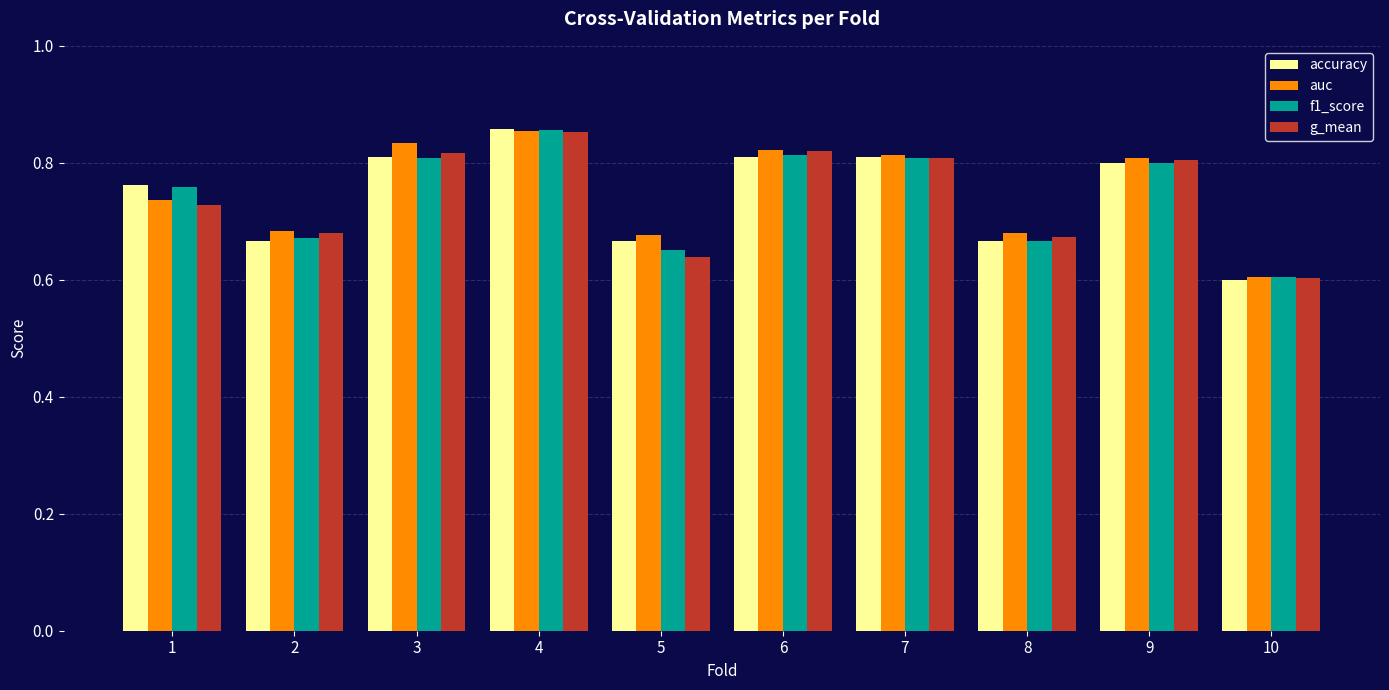

What are all the series names shown in the legend?

accuracy, auc, f1_score, g_mean